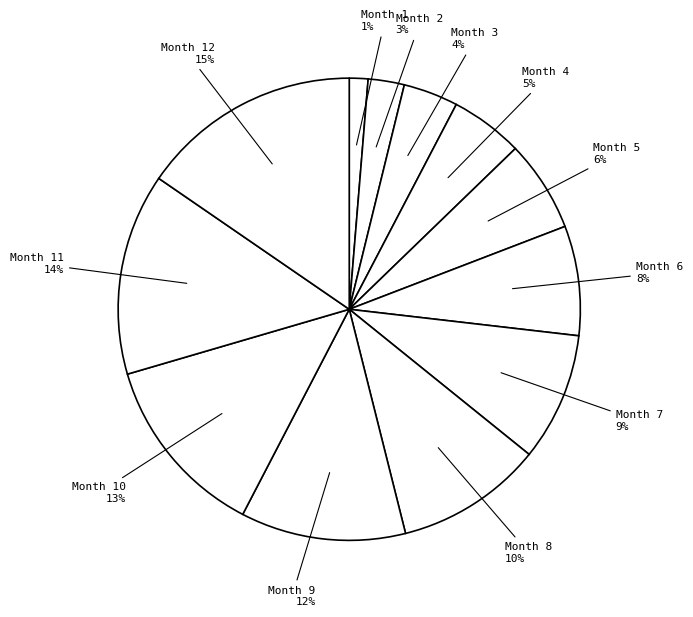

Between Month 7 and Month 9, which is larger?

Month 9